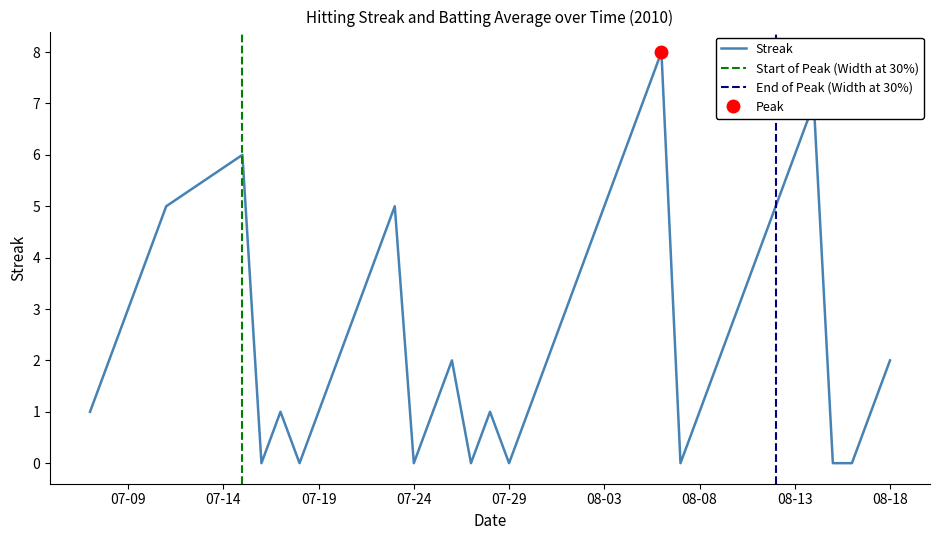

True or false: Streak has a value of 1 at 07-19.

True